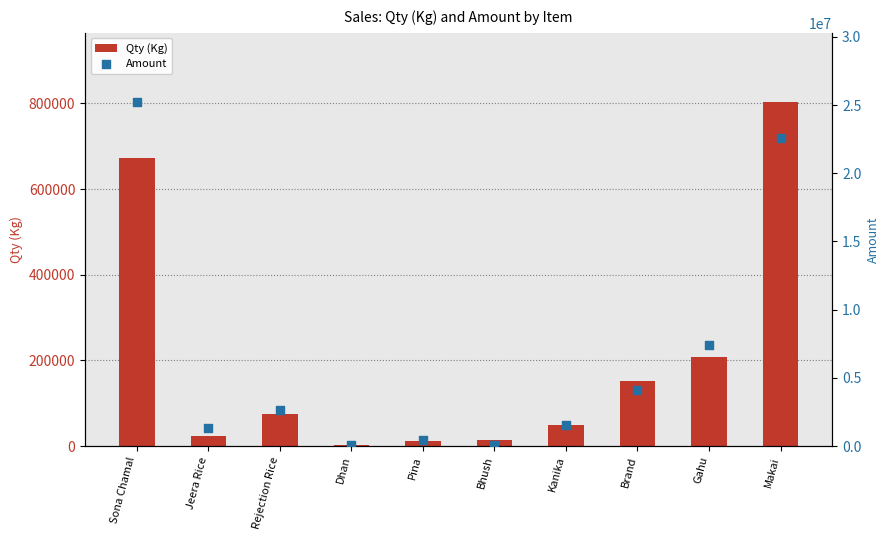

What is the total value across all series at Dhan?

74700.0